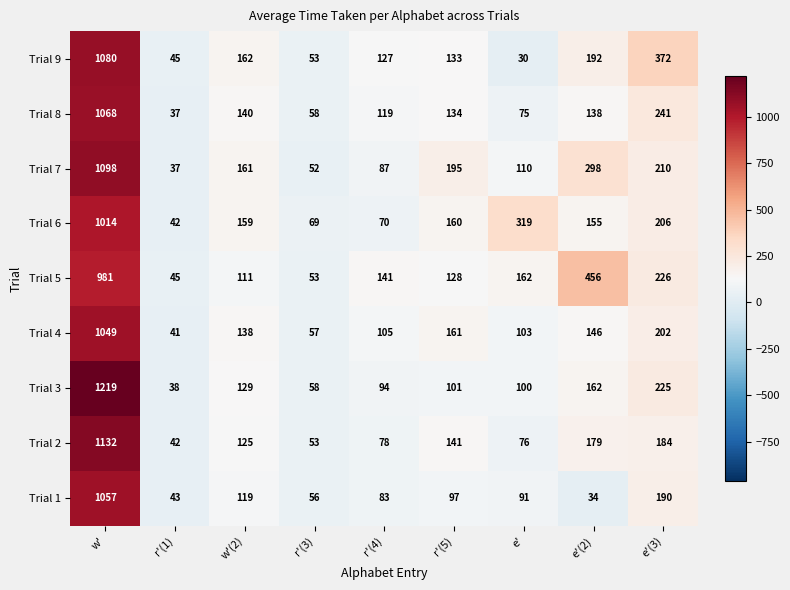

List the series in order of their peak value, highest first.

Trial 3, Trial 2, Trial 7, Trial 9, Trial 8, Trial 1, Trial 4, Trial 6, Trial 5